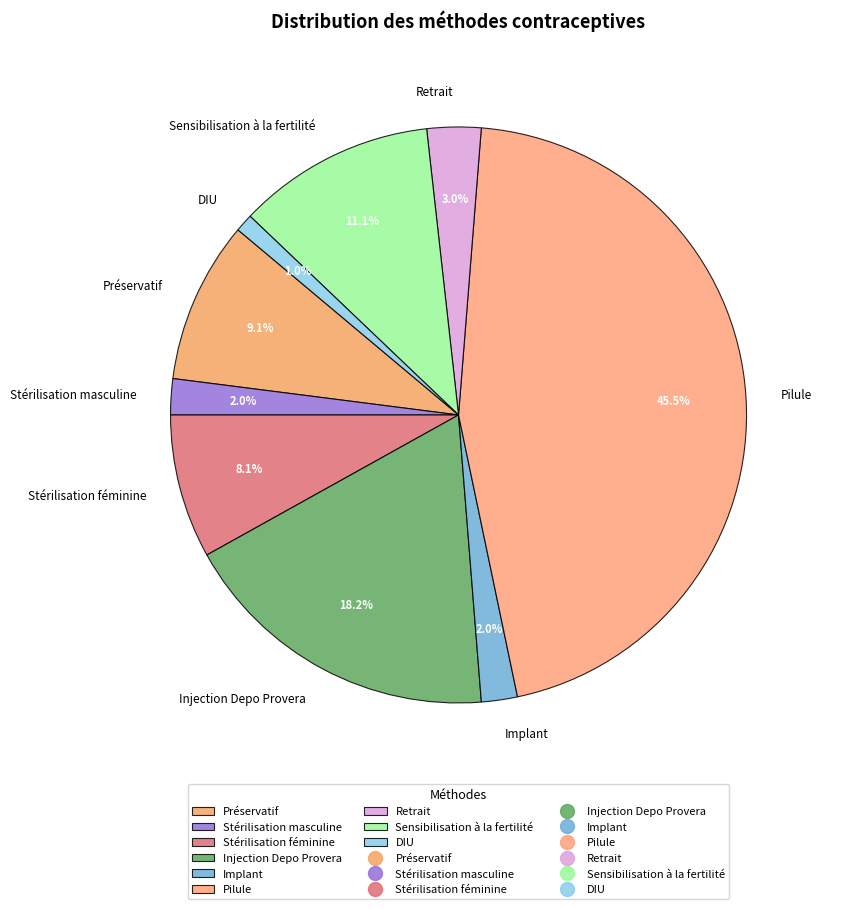

How many segments does this pie chart have?

9